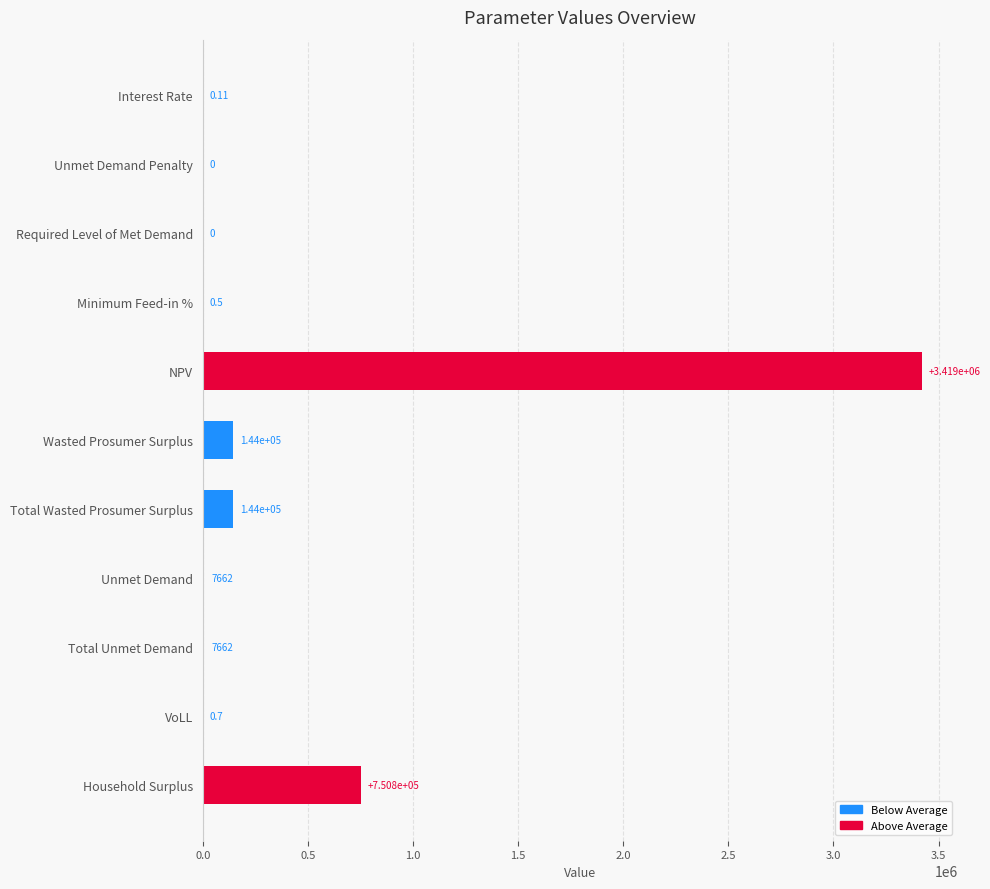

Between Total Wasted Prosumer Surplus and Household Surplus, which is larger?

Household Surplus